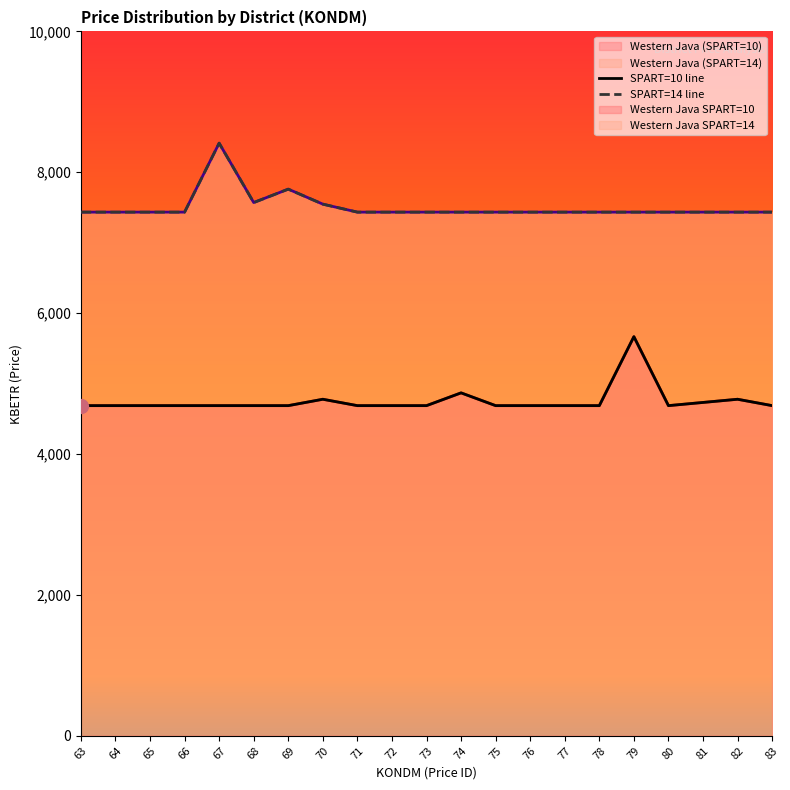

Rank the series by their average value, from lowest to highest.

Western Java (SPART=10), Western Java (SPART=14)